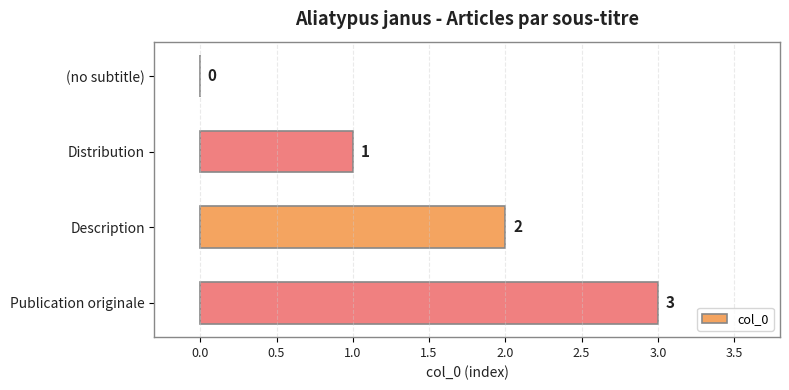

Is it true that the value at Description is 2?

True